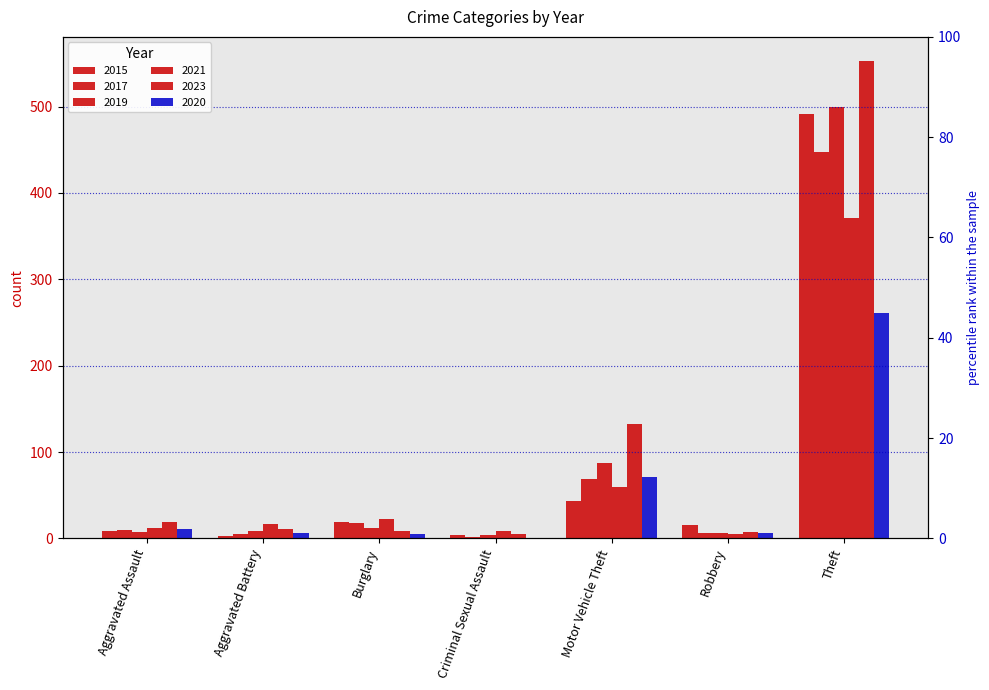

At how many categories does at least one series exceed 259?

1